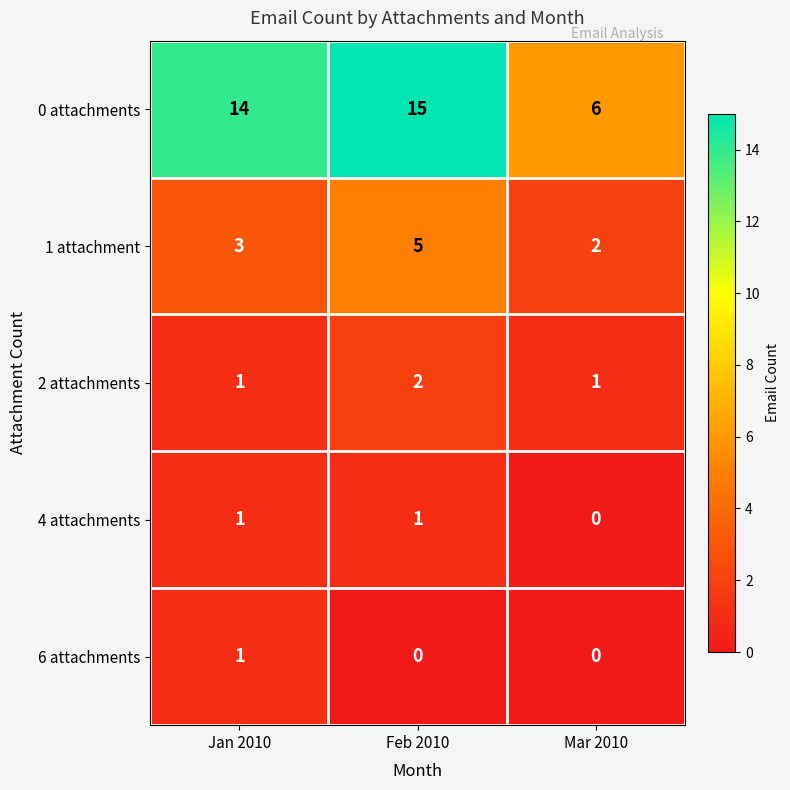

Which series has the largest range (max minus min)?

0 attachments